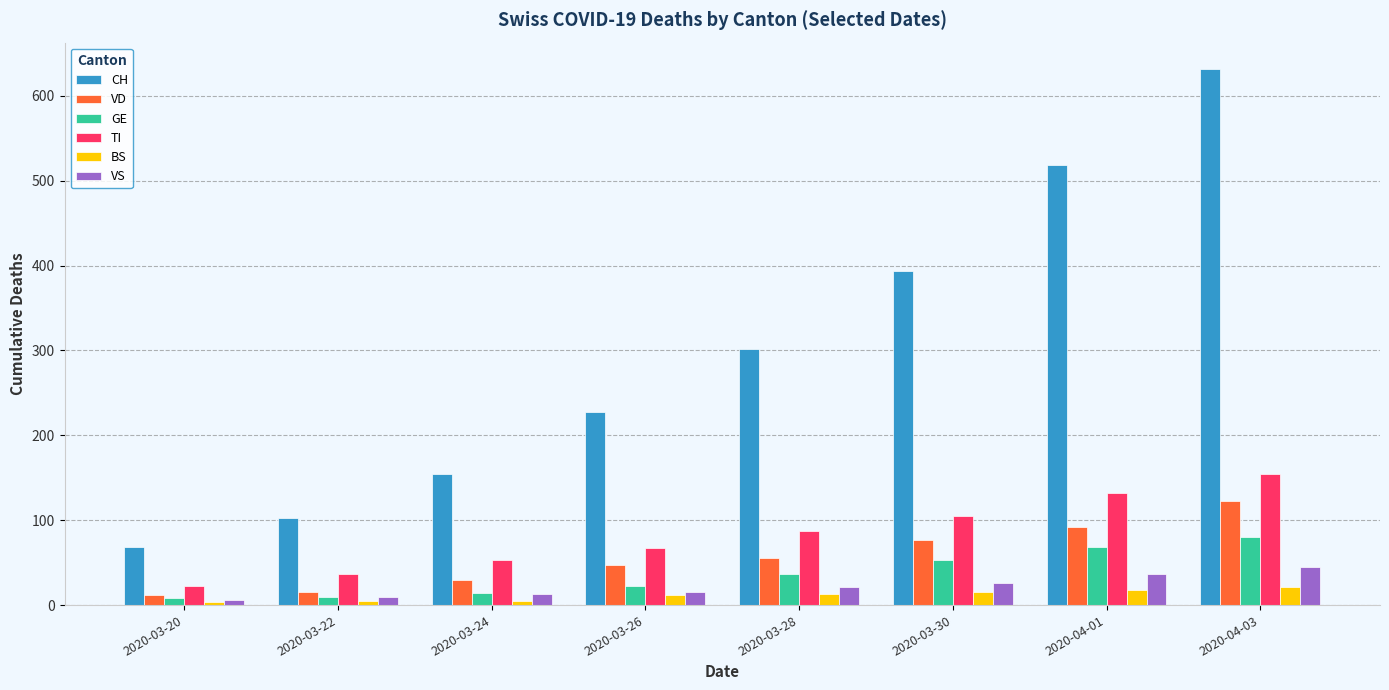

Is it true that VS equals 6 at 2020-03-20?

True